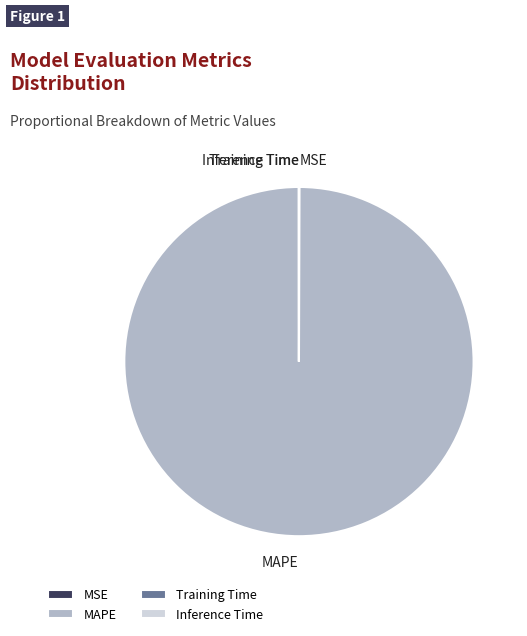

Which category has the biggest portion of the pie?

MAPE